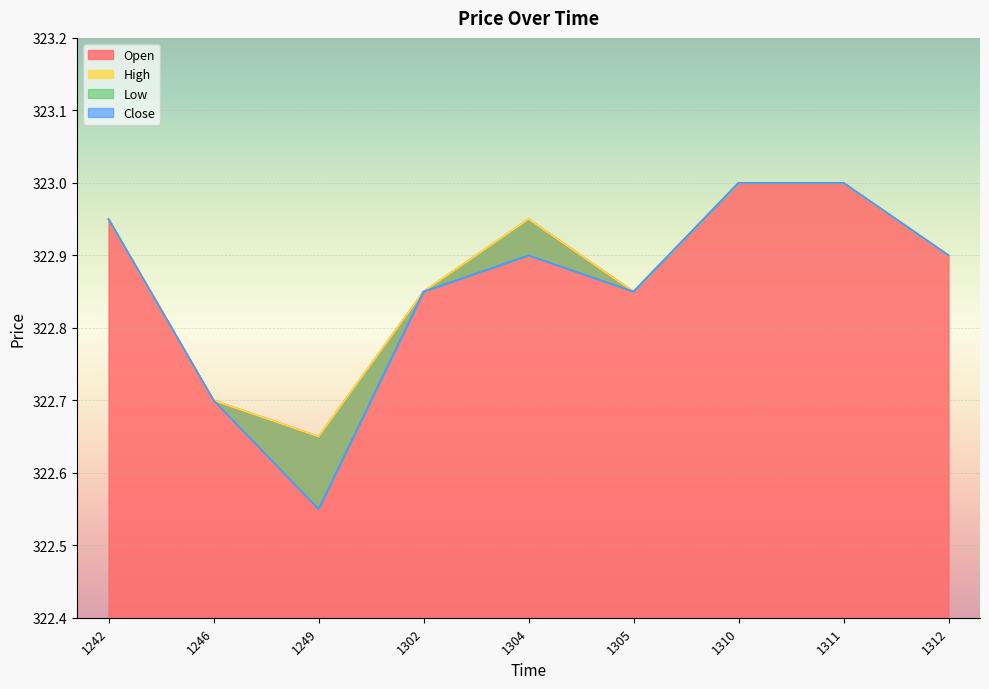

What is the difference between the second highest and minimum values in the High series?

0.4